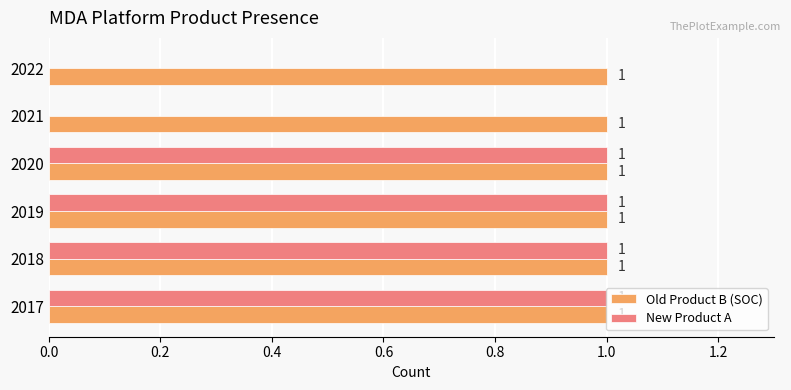

Count the New Product A values in the range 0 to 1.

6